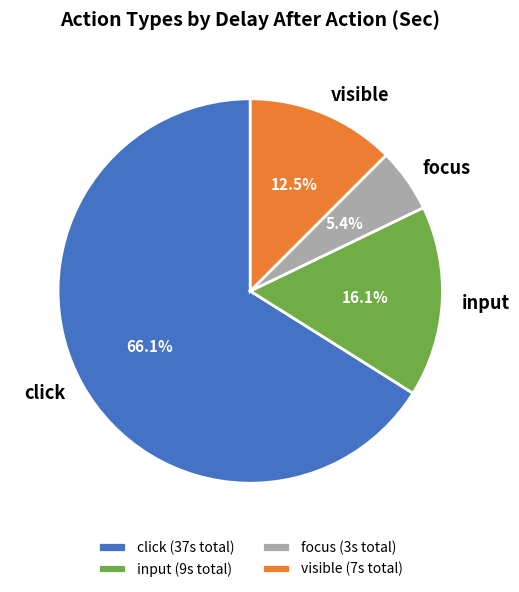

Does any single category account for the majority?

Yes